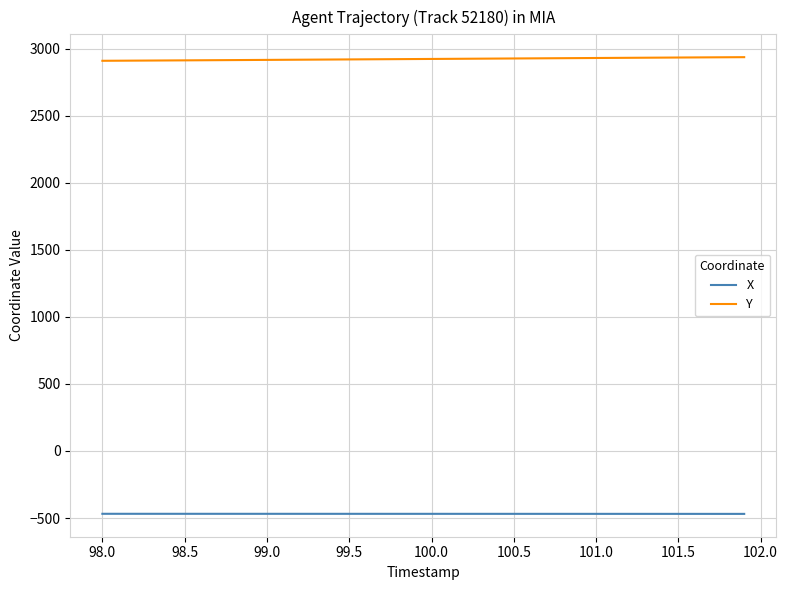

How many lines are shown in the chart?

2